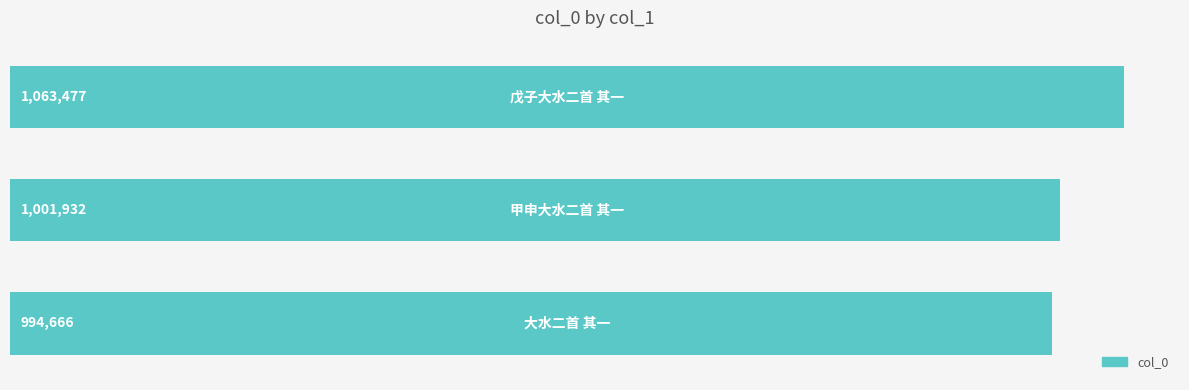

How many values are between 994666 and 1063477?

3